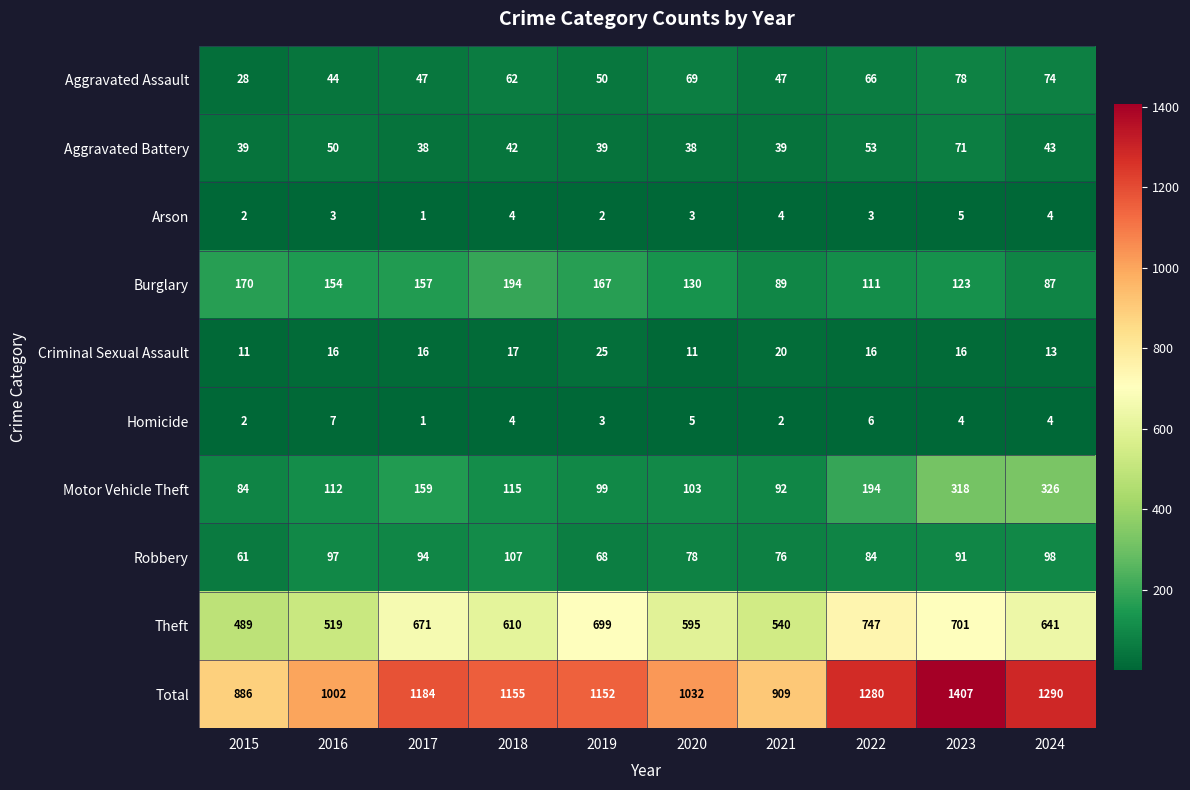

Where is Burglary nearest to the value 140?

2020